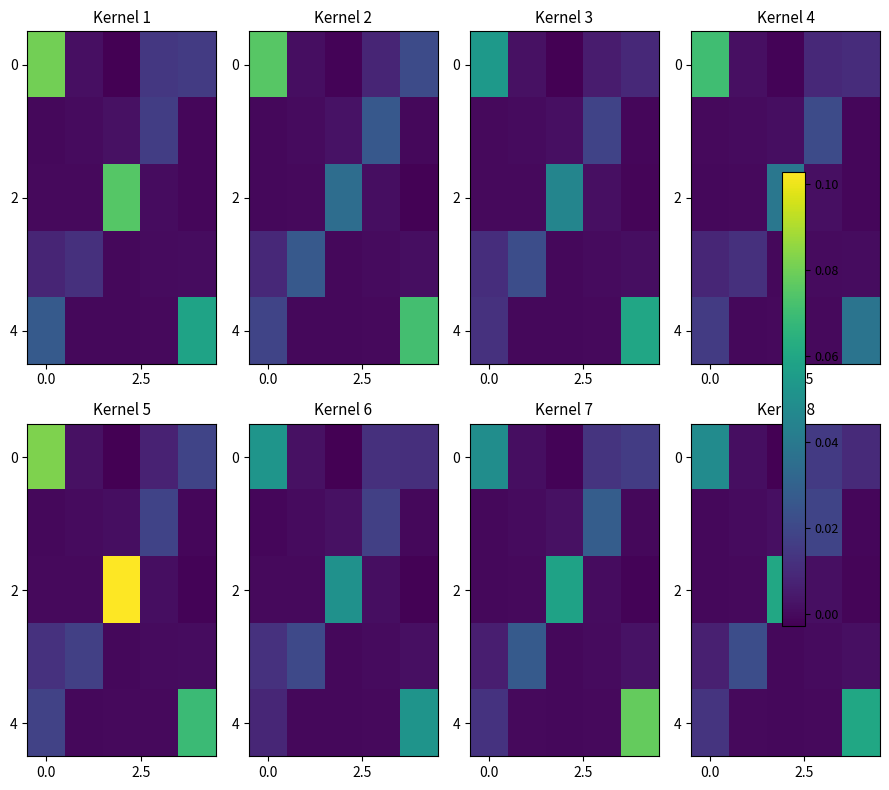

How many values in 0 are below zero?

1